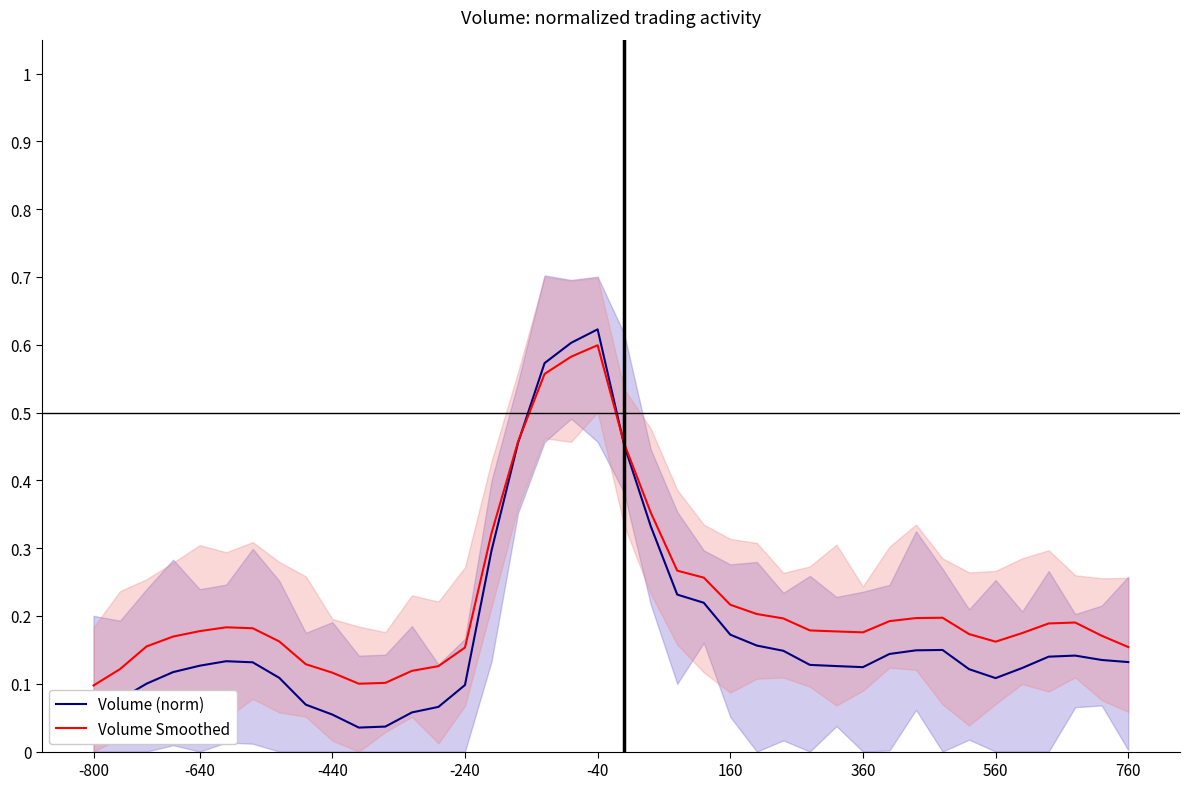

Which series has the largest range (max minus min)?

Volume (norm)